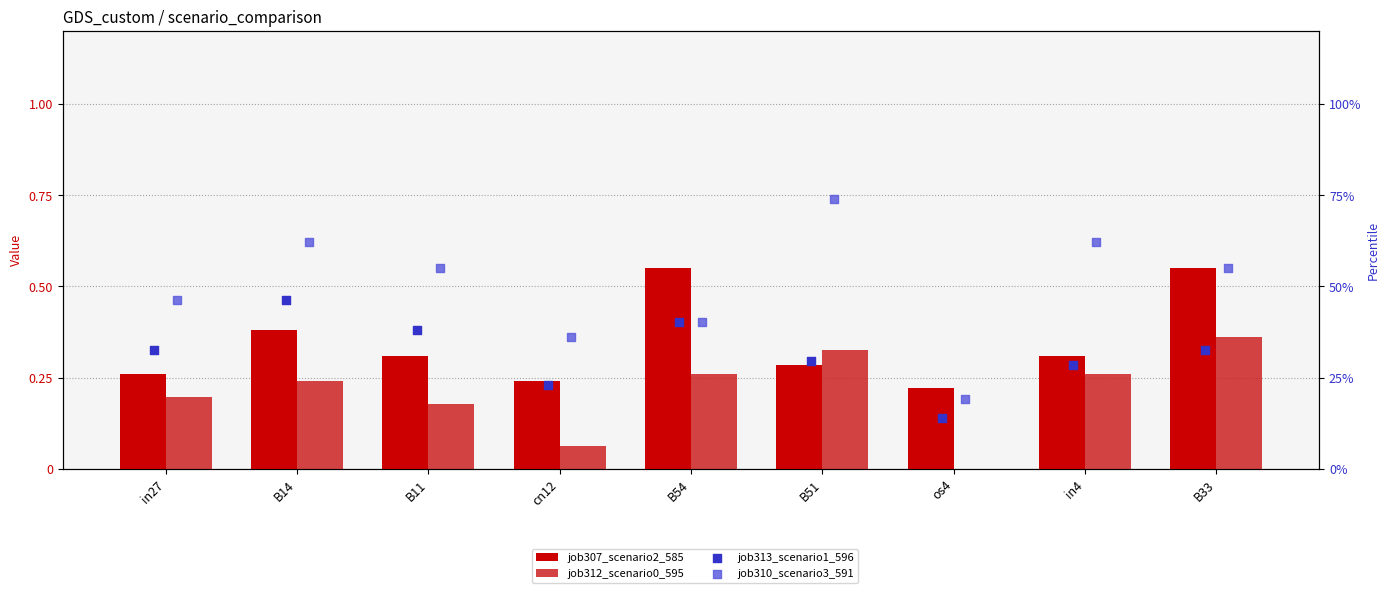

At which category is the sum across all series the highest?

B33